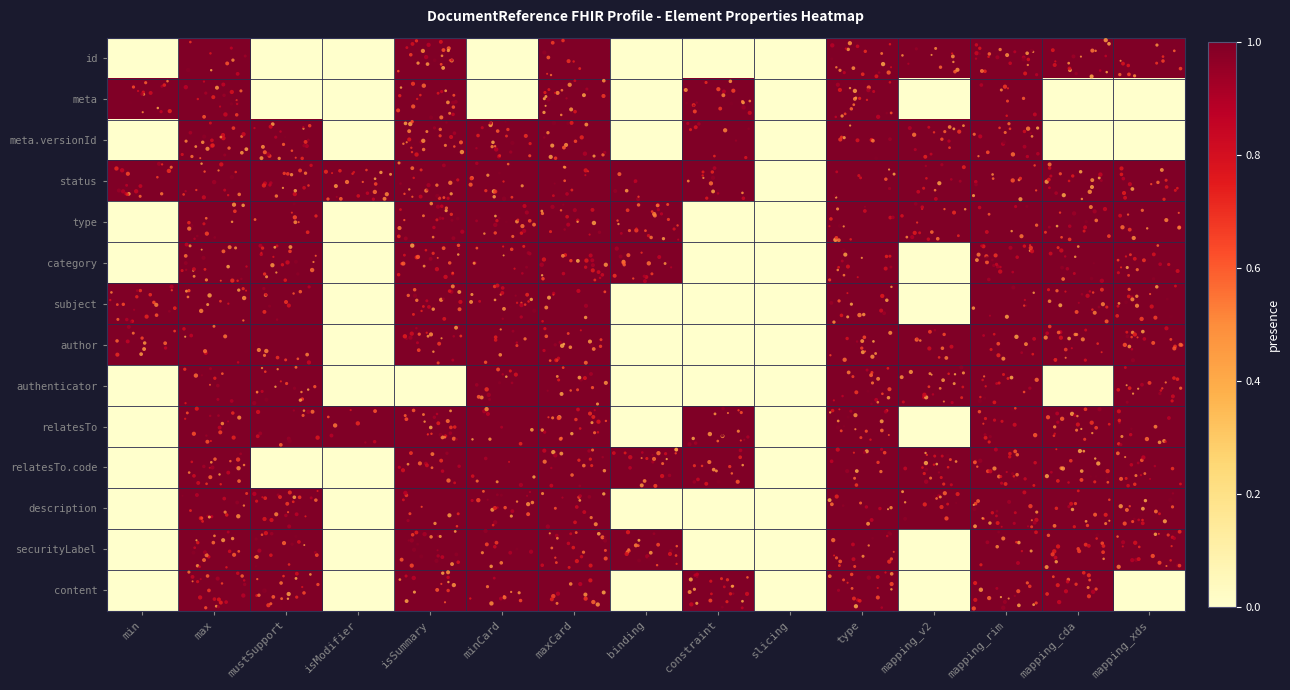

At which category does the chart reach its minimum across all series?

min